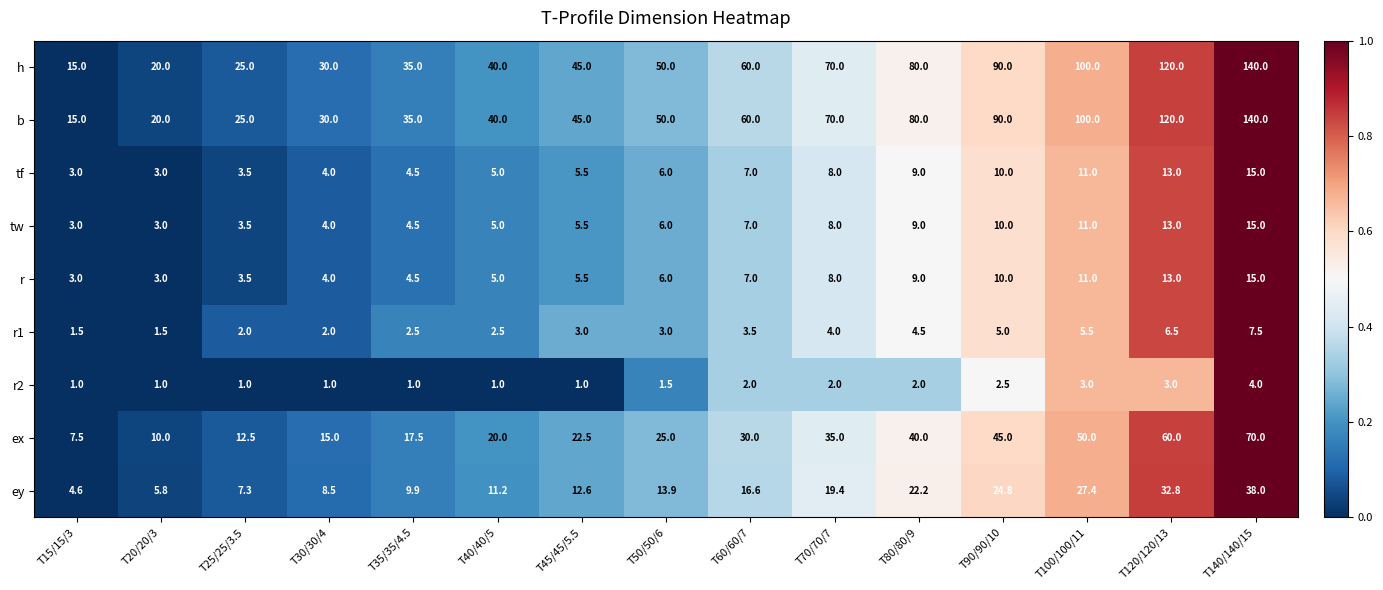

What is the minimum value for h?

15.0